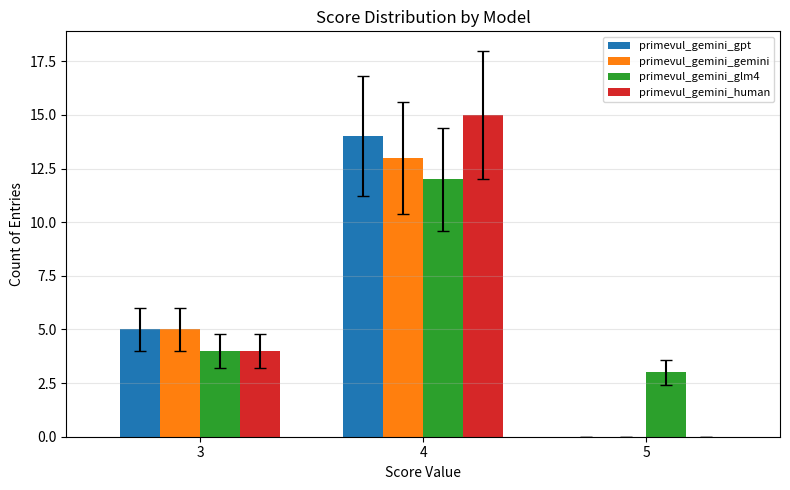

What is the sum of all primevul_gemini_gpt values?

19